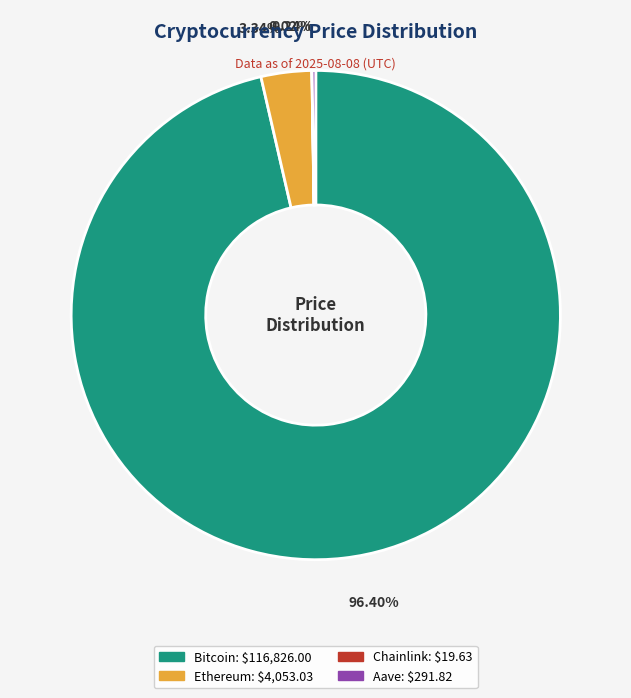

Is there a majority slice in this chart?

Yes